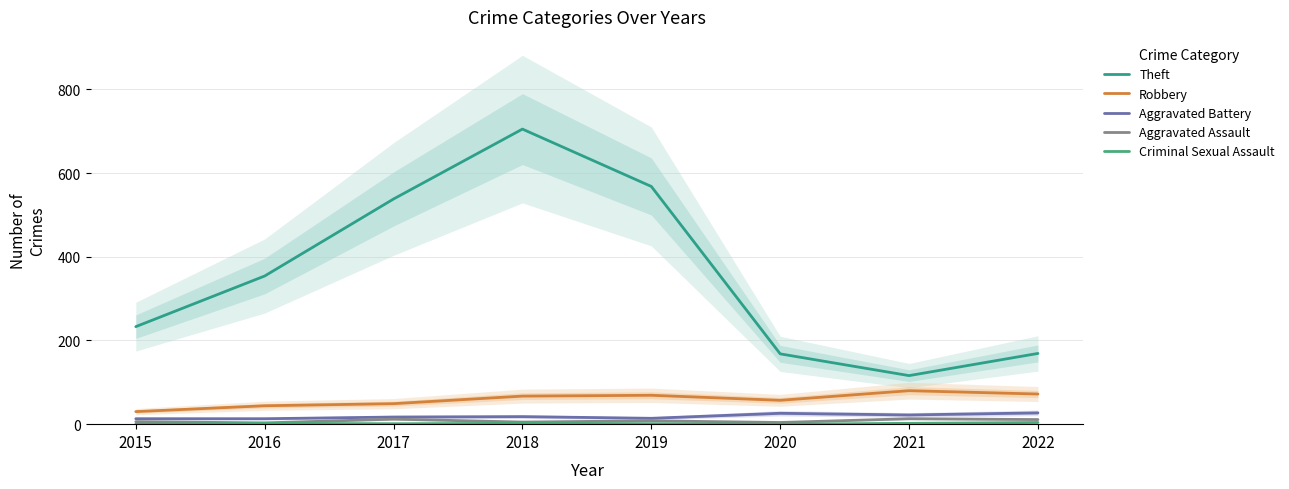

The value of Robbery at 2022 is 127. True or false?

False